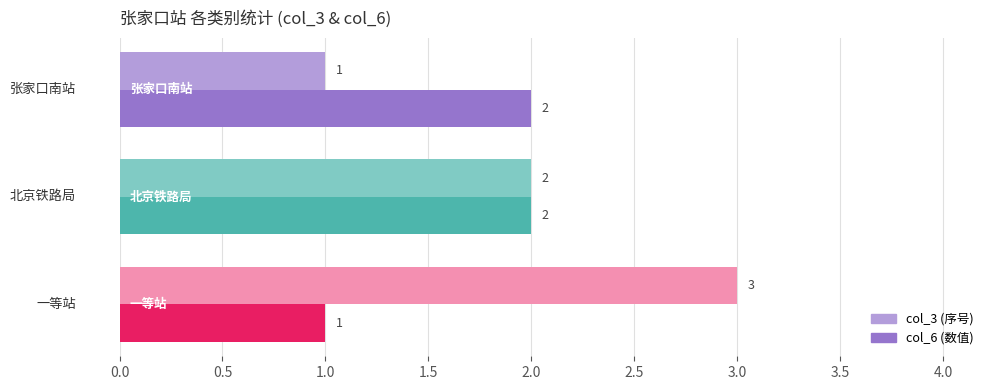

What is the maximum value shown in the chart?

3